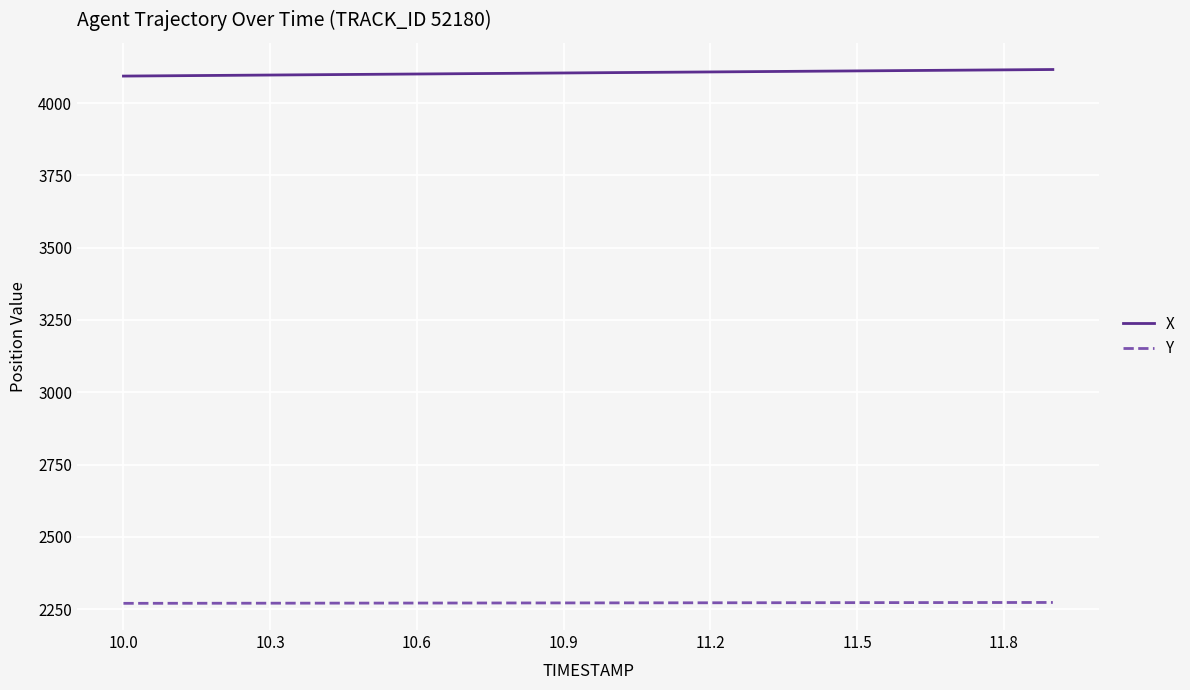

True or false: Y and X cross at least once.

False